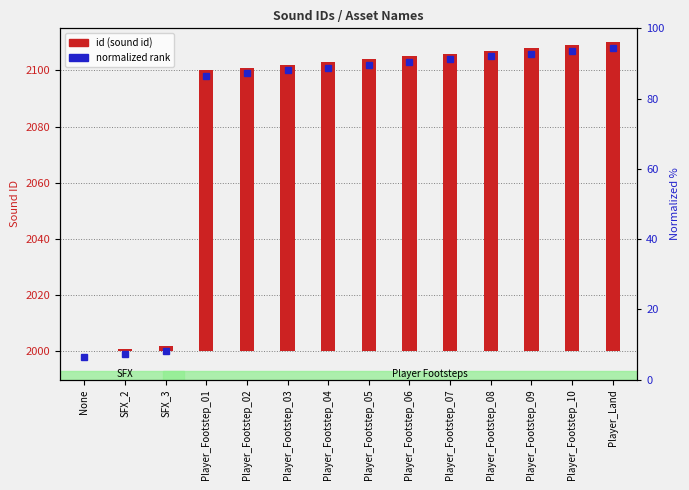

Count the number of values greater than 104.

6